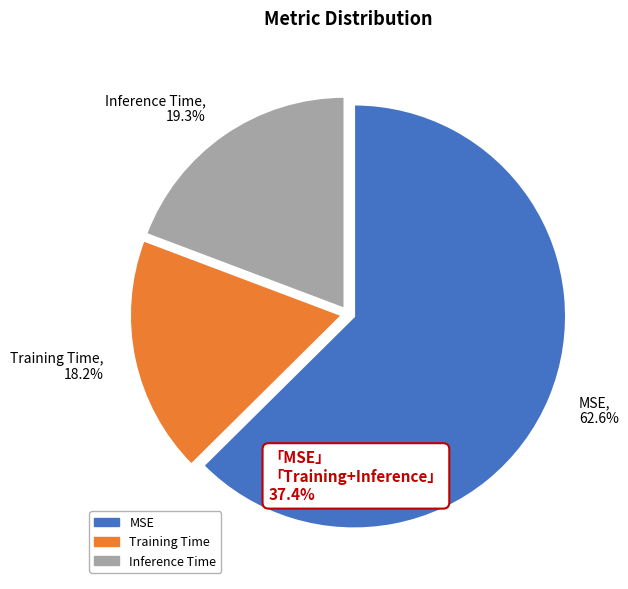

To the nearest percent, what is the difference between the Training Time and Inference Time slice percentages?

1%